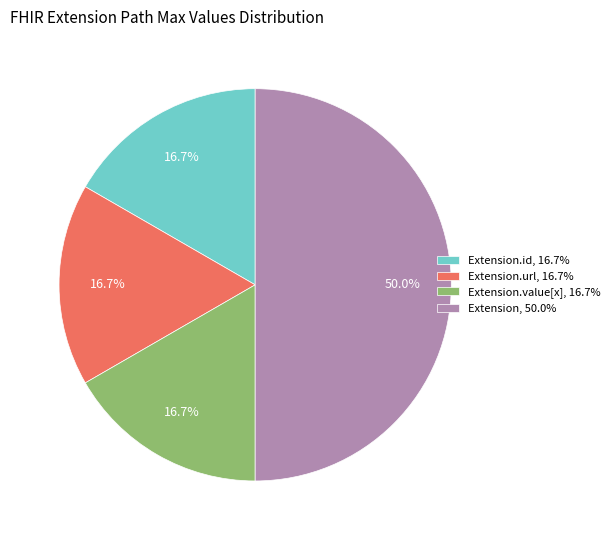

To the nearest percent, what is the average slice percentage?

25%